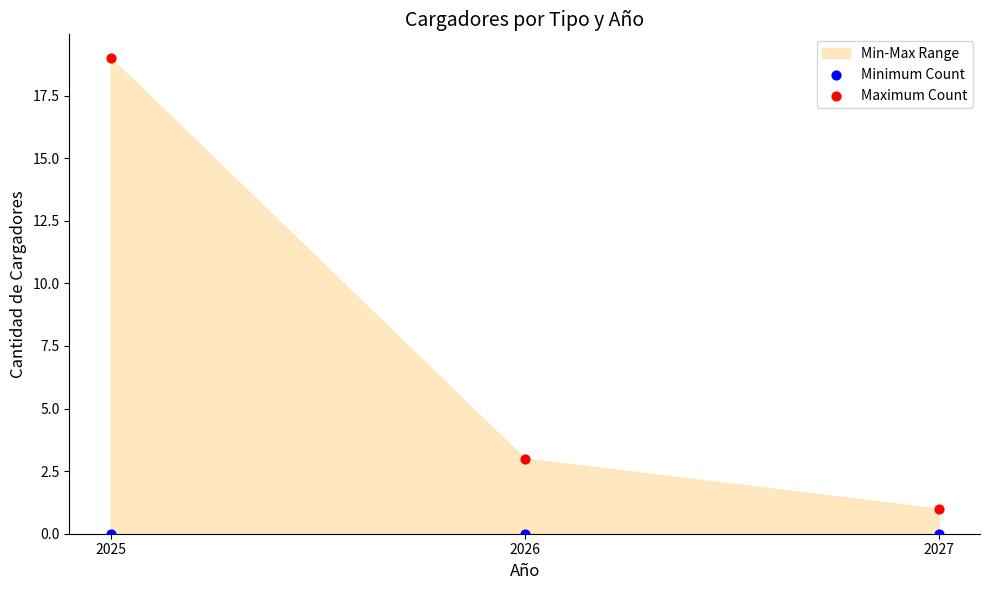

Which series reaches the minimum Y coordinate?

Minimum Count